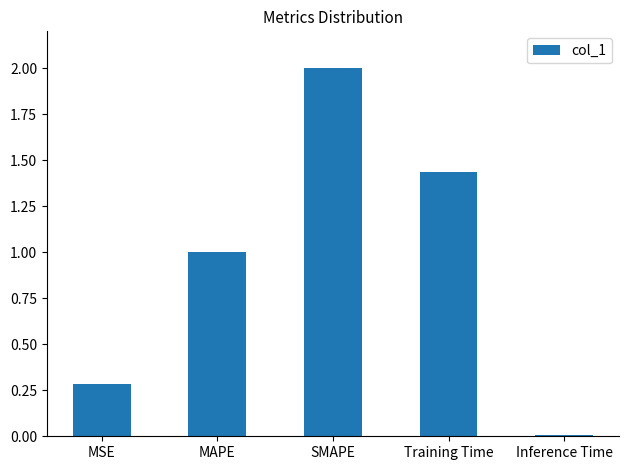

Are the bars grouped side by side (vs. stacked)?

No